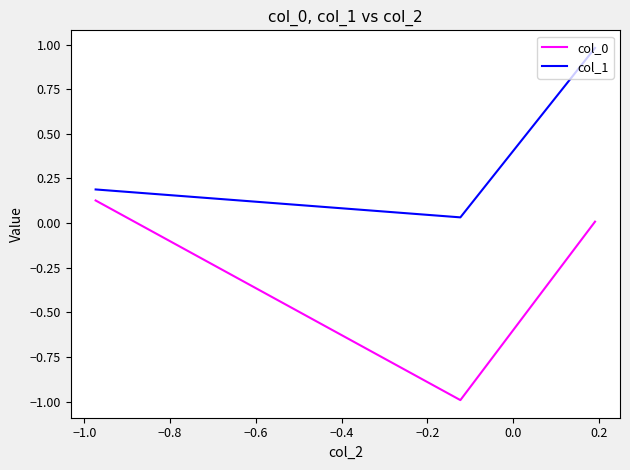

What is the sum of all col_1 values?

1.2